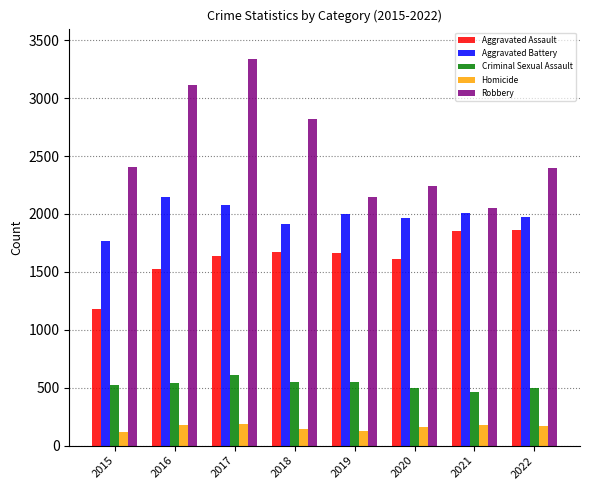

Rank the series by their maximum value, from lowest to highest.

Homicide, Criminal Sexual Assault, Aggravated Assault, Aggravated Battery, Robbery